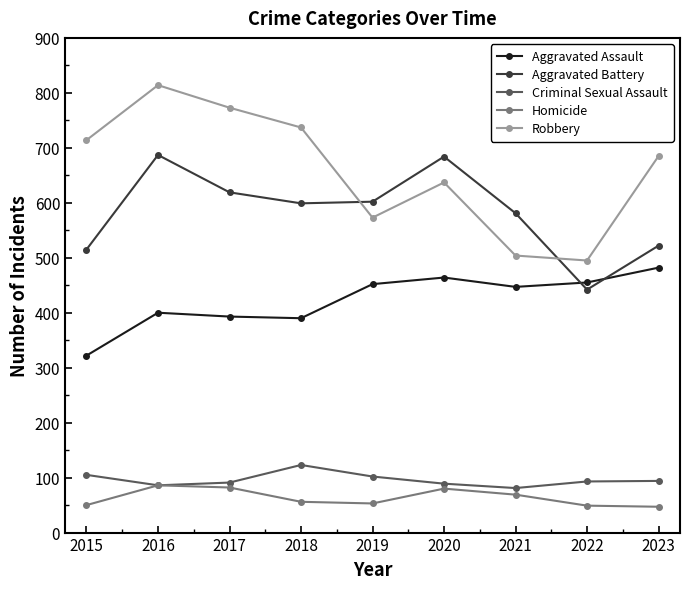

True or false: Robbery and Criminal Sexual Assault cross at least once.

False